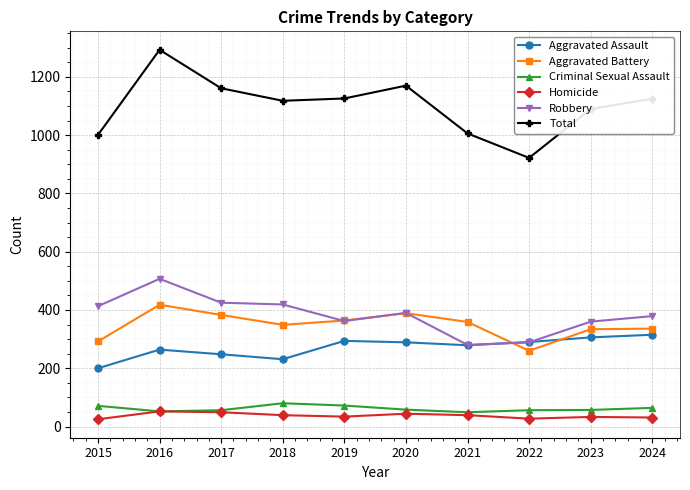

Which series has the largest range (max minus min)?

Total